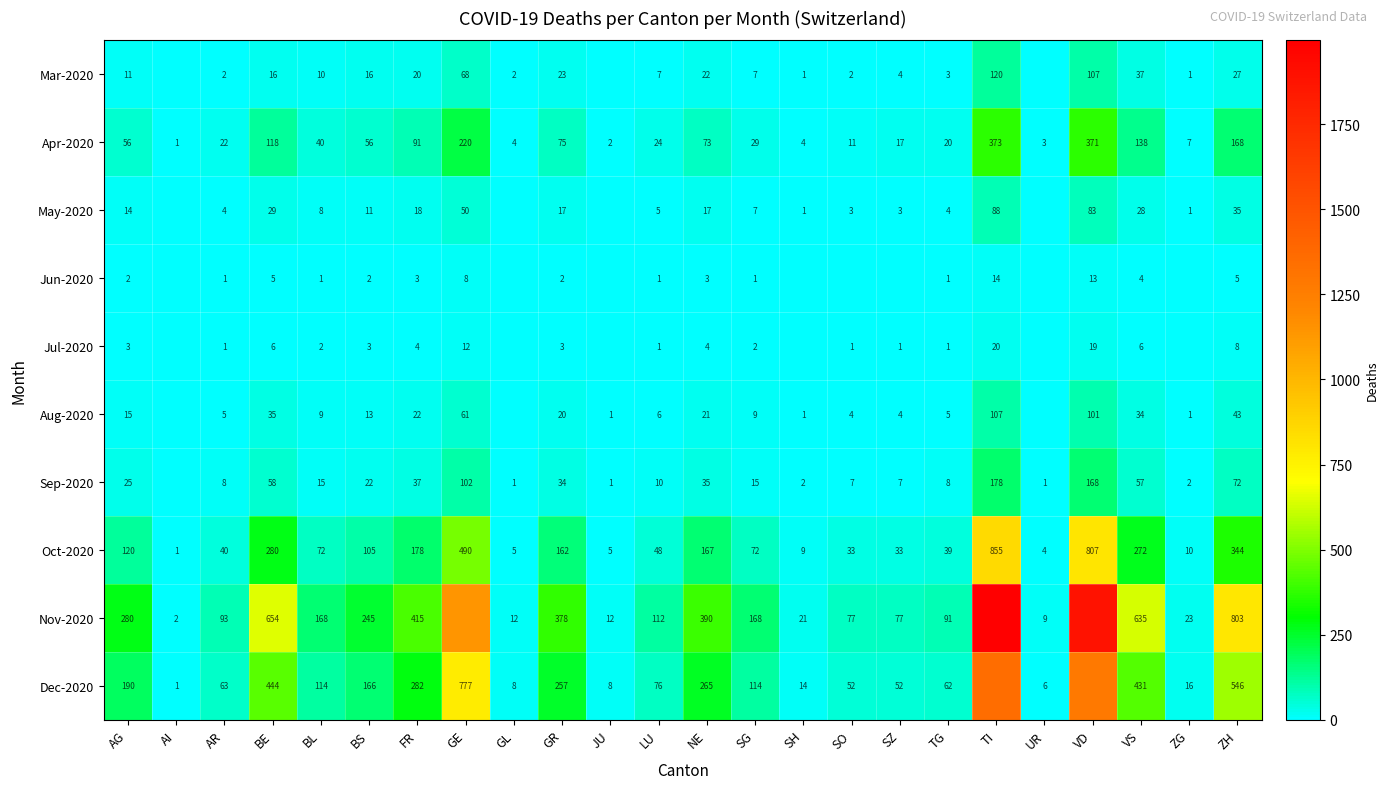

Which label corresponds to the largest value in the chart?

TI